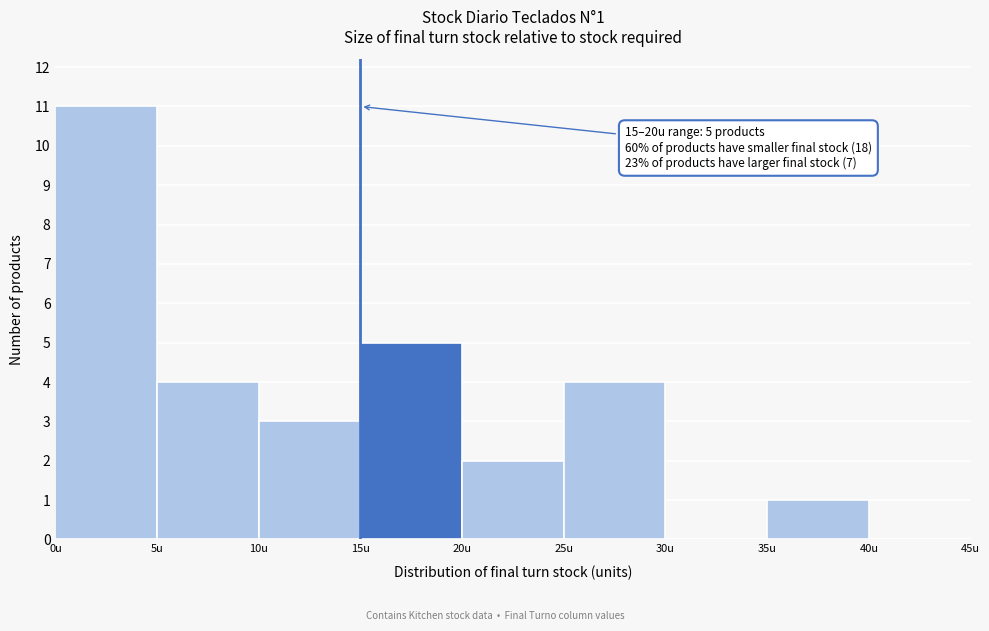

Which range on the x-axis has the tallest bar?

0 to 5